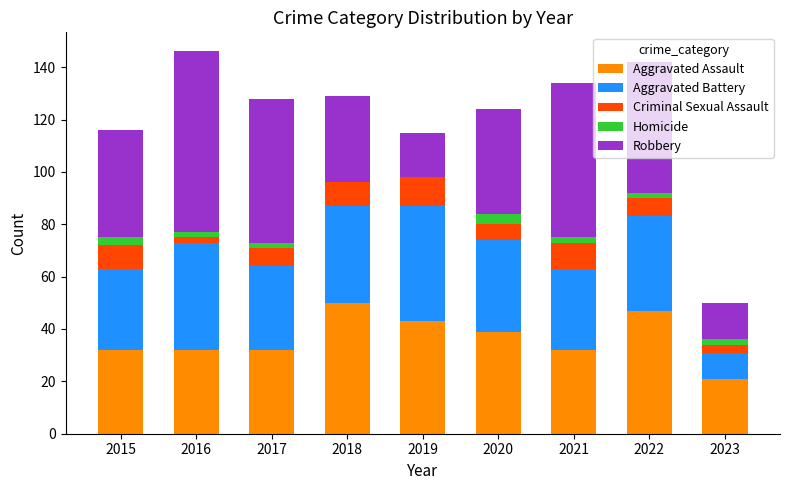

What is the highest value of the Aggravated Assault series?

50